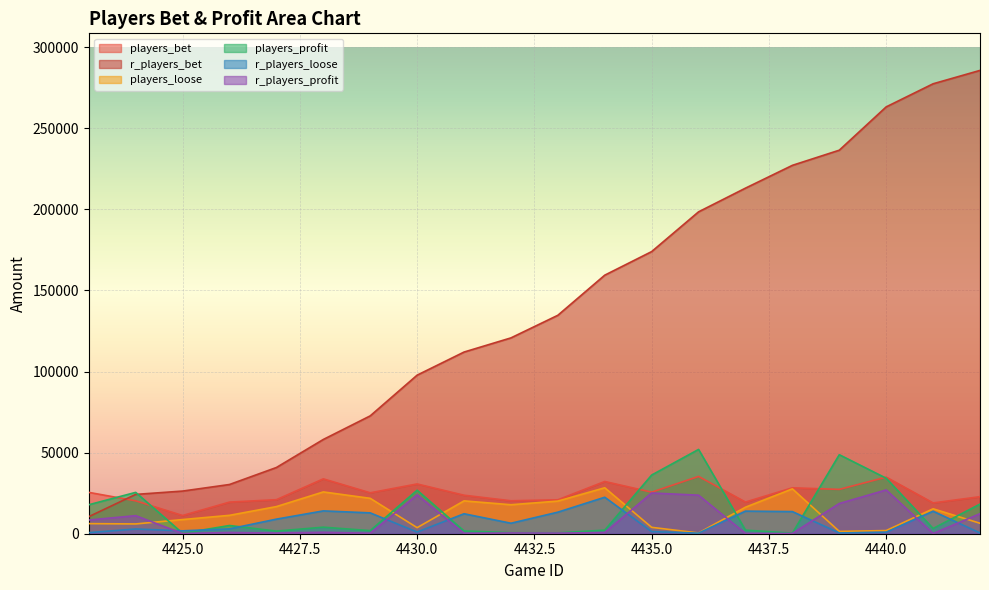

Is the value of players_loose at 4431 greater than the value of r_players_bet at 4442?

No